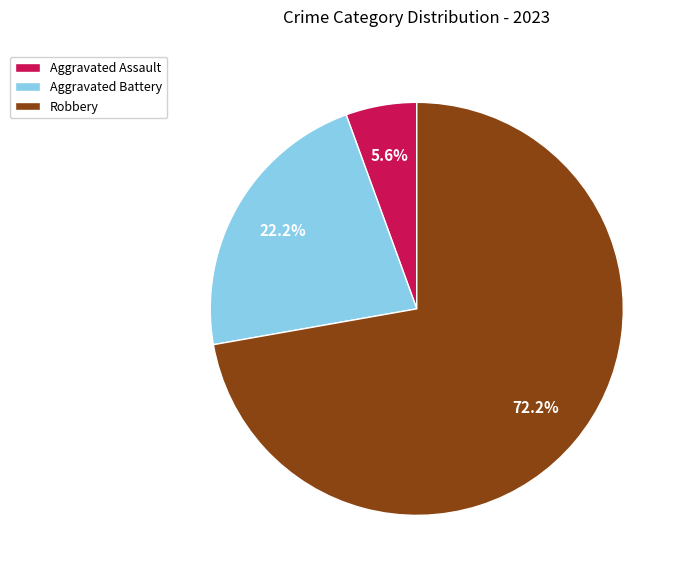

Rank the categories by value from highest to lowest.

Robbery, Aggravated Battery, Aggravated Assault